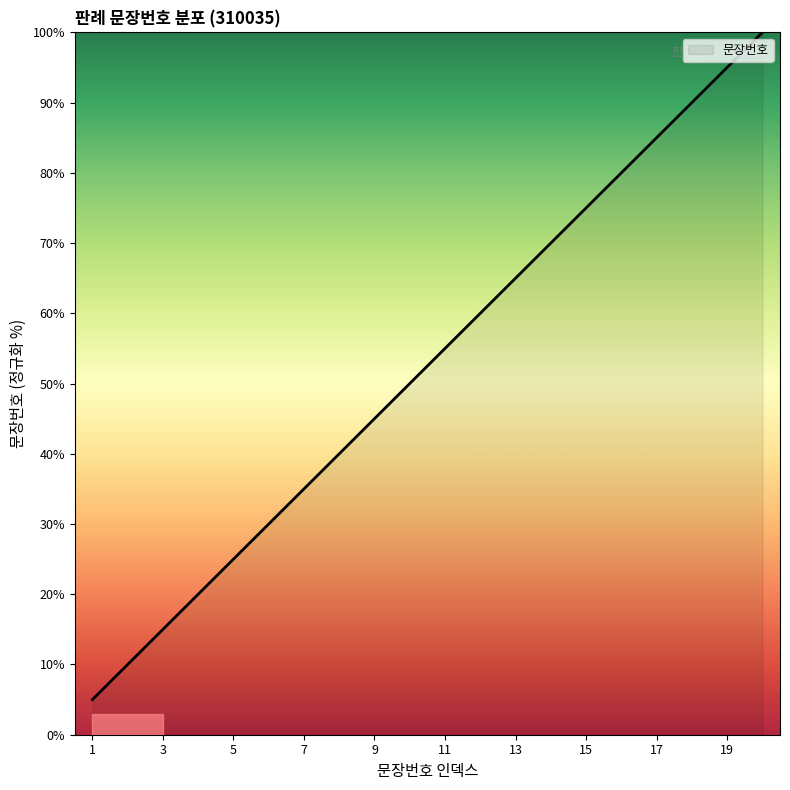

What is the difference between the maximum and minimum values?

95